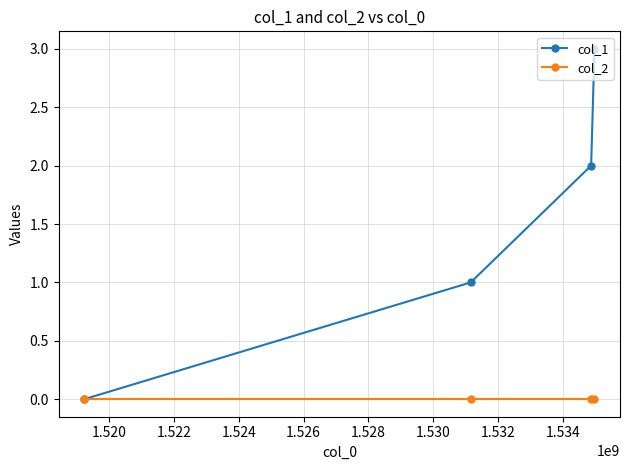

True or false: col_1 has more than 1 interior local peaks.

False